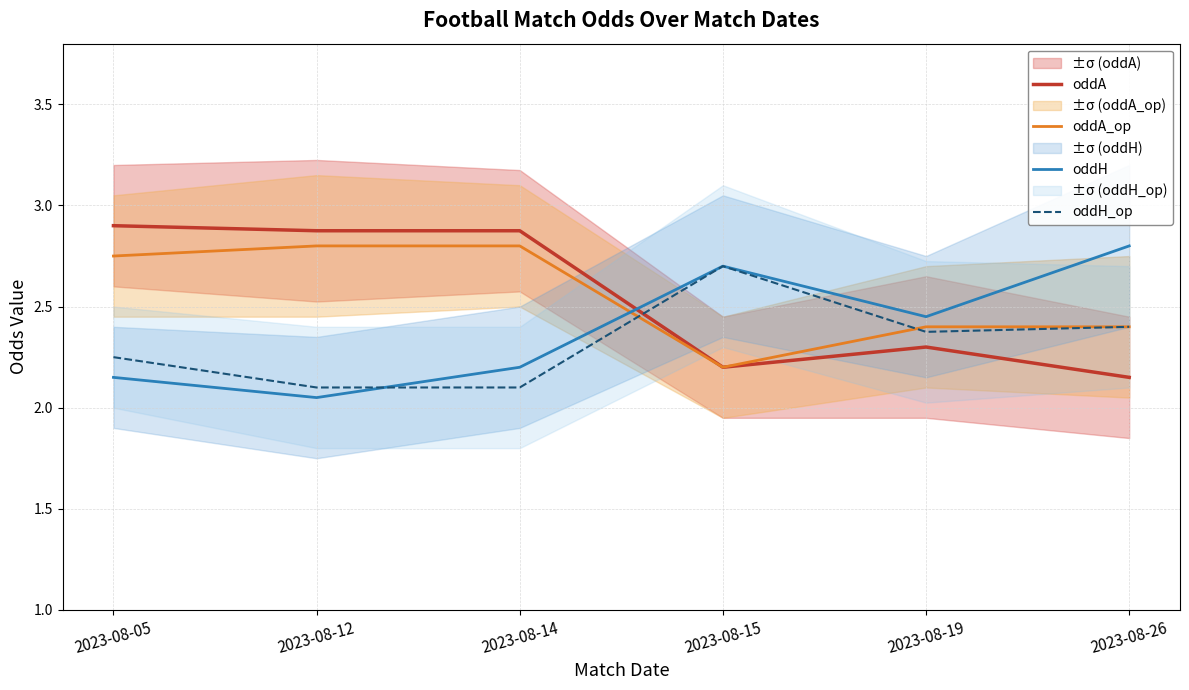

What is the total value across all series at 2023-08-26?

9.8